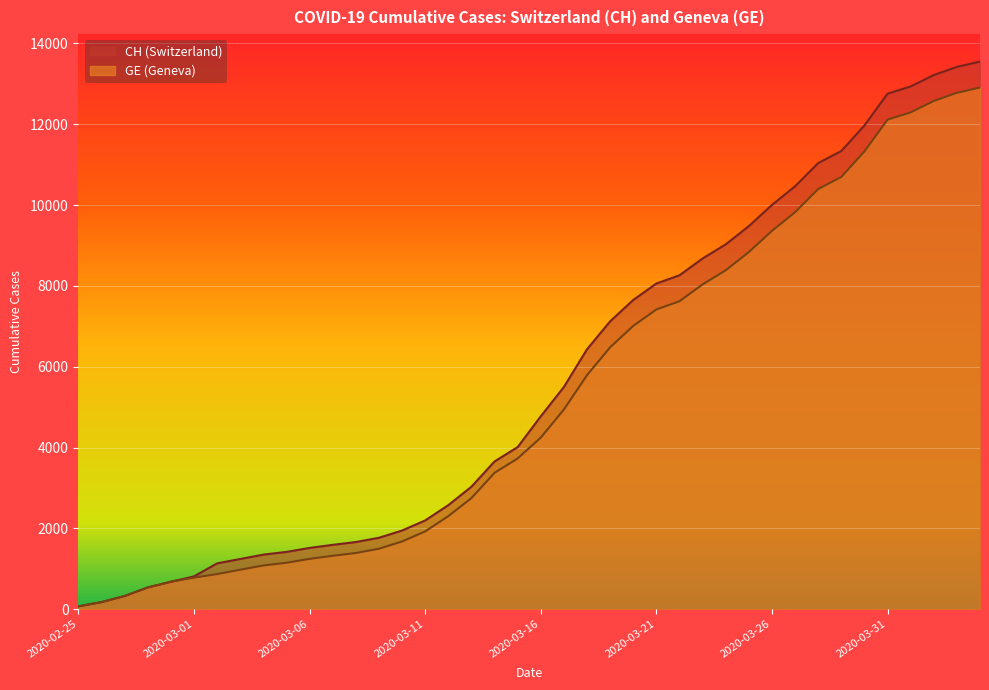

What is the label of the 10th point from the left?

2020-03-05